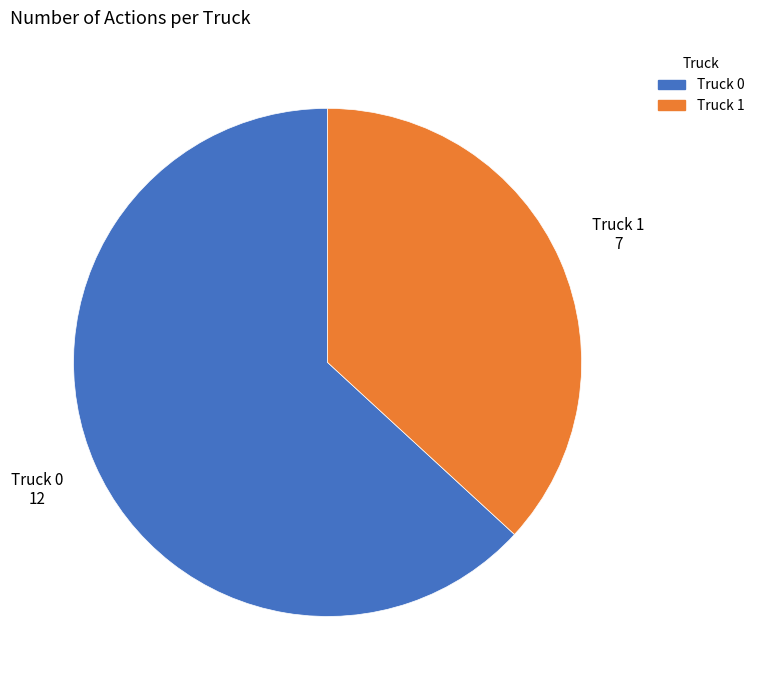

How many slices are in this pie chart?

2